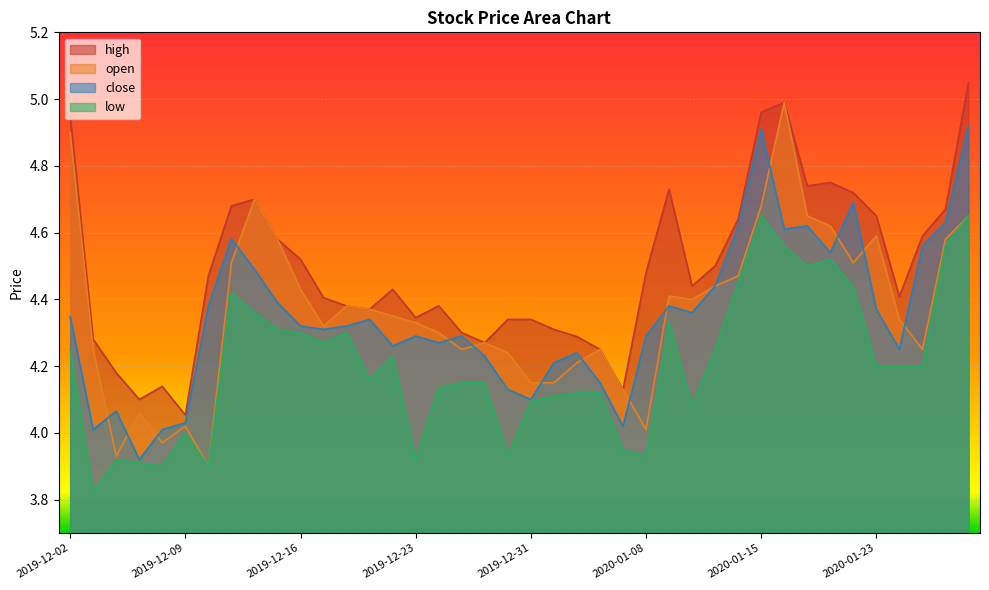

How many interior local valleys does the low series have?

10